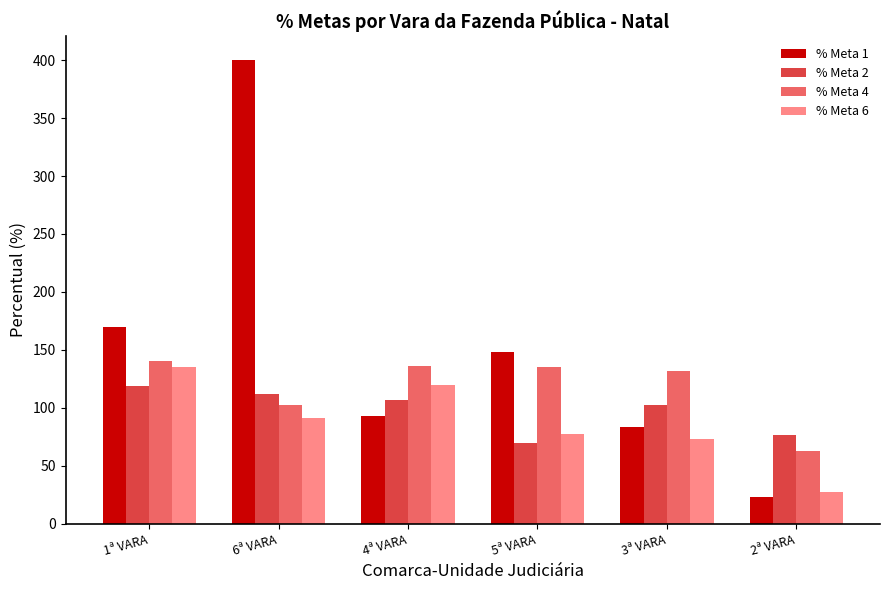

Are the bars horizontal?

No